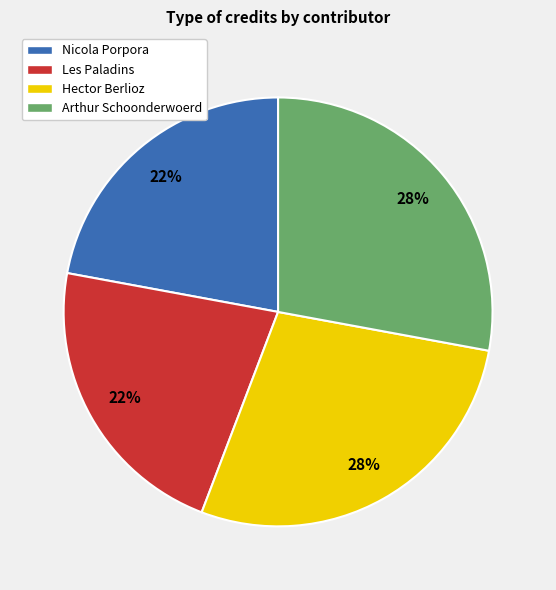

How many slices are in this pie chart?

4